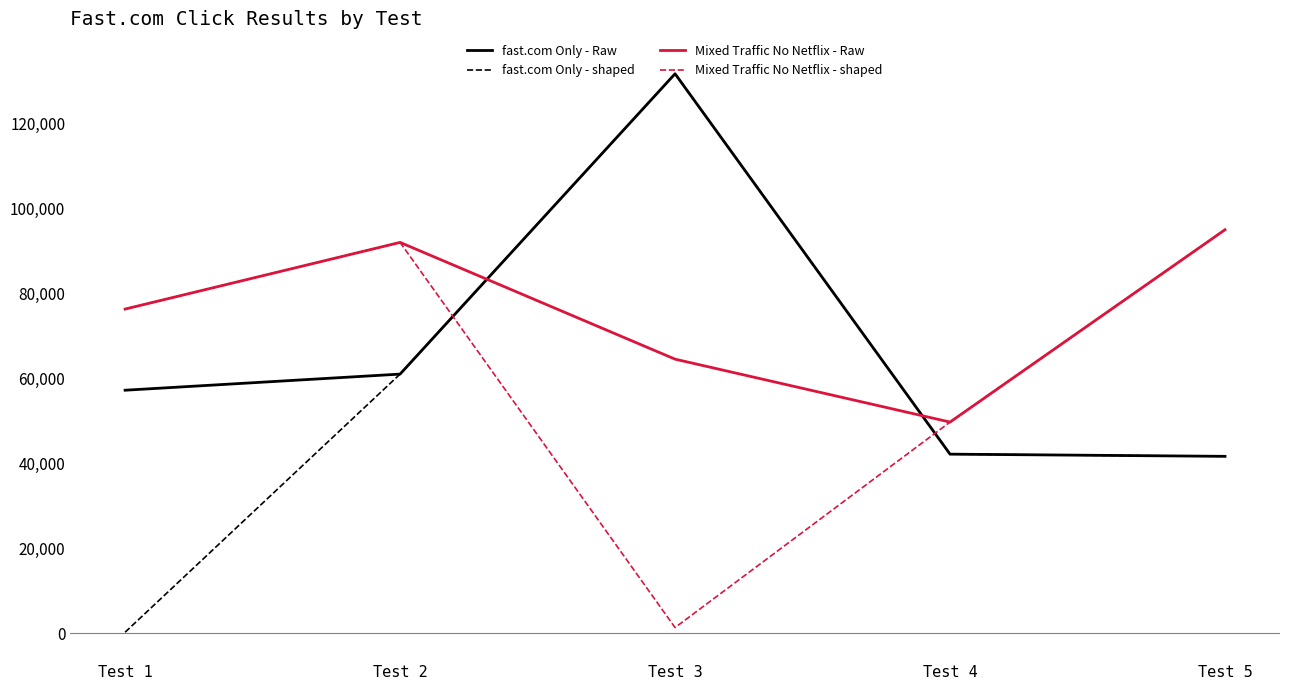

List the series in order of their overall mean, highest first.

Mixed Traffic No Netflix - Raw, fast.com Only - Raw, Mixed Traffic No Netflix - shaped, fast.com Only - shaped